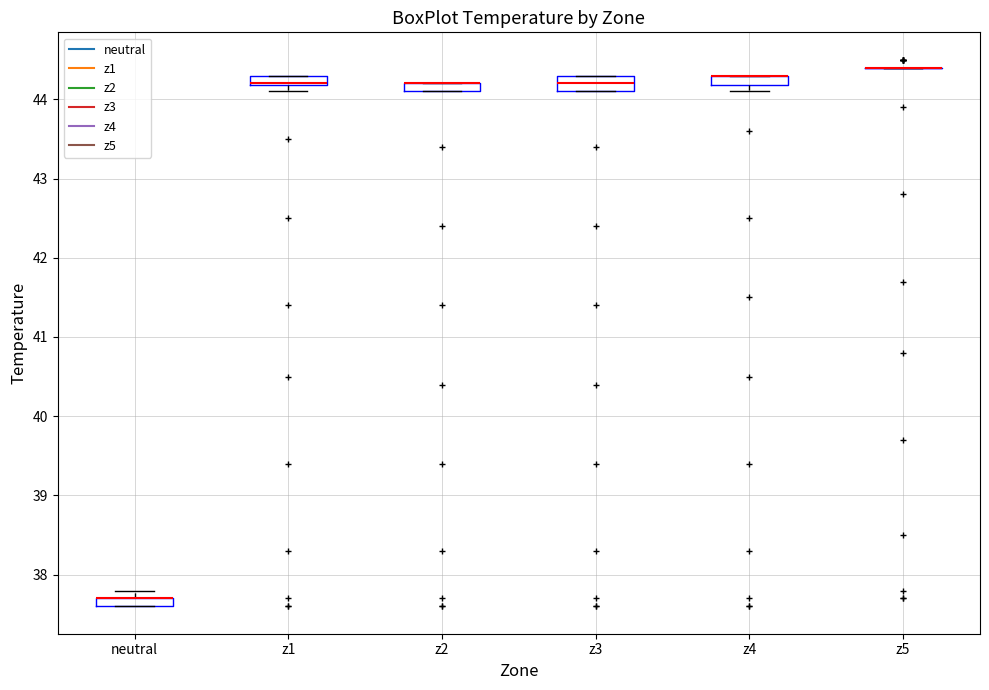

Where is the upper edge of the box for z2 on the y-axis? The values are not printed on the chart, so give them approximately, as read against the axis.

44.2